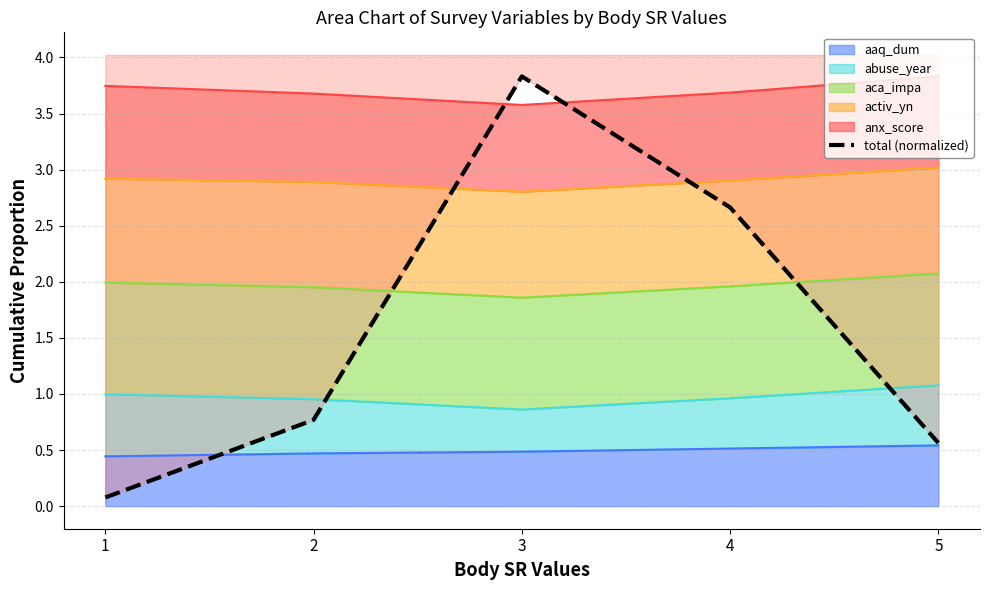

What is the value of the 5th point from the left?

0.6